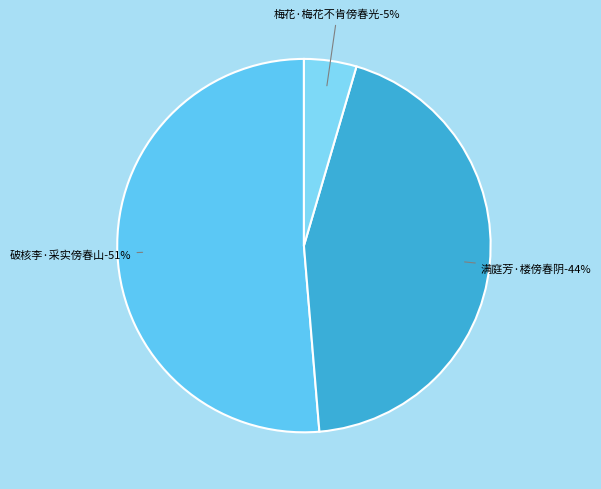

What percentage is the 梅花·梅花不肯傍春光 slice, to the nearest percent?

5%